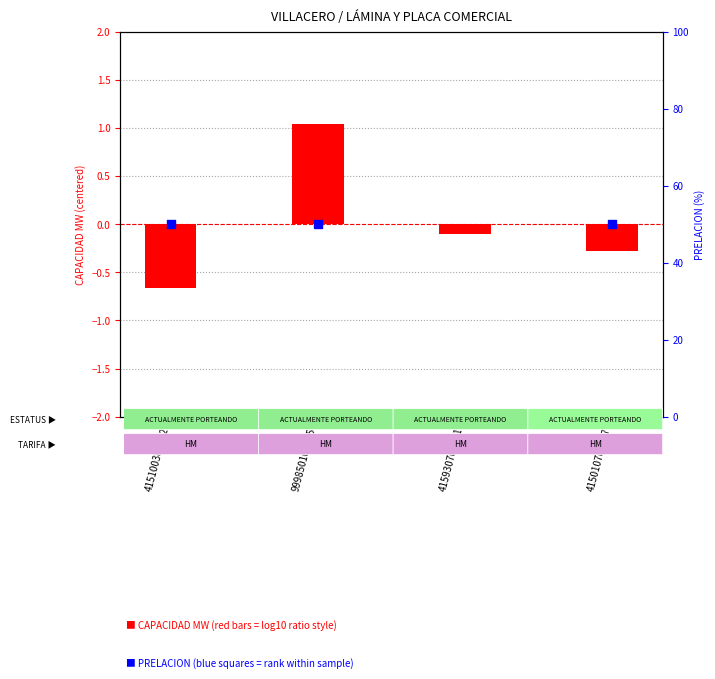

Which series has the widest spread of Y values?

PRELACION (scaled)